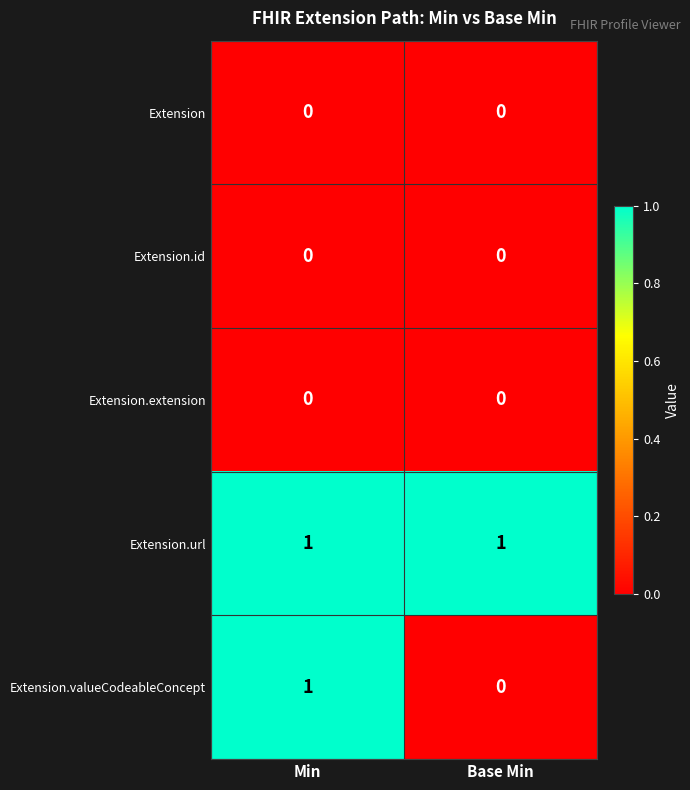

Which series changed the most between Min and Base Min?

Extension.valueCodeableConcept